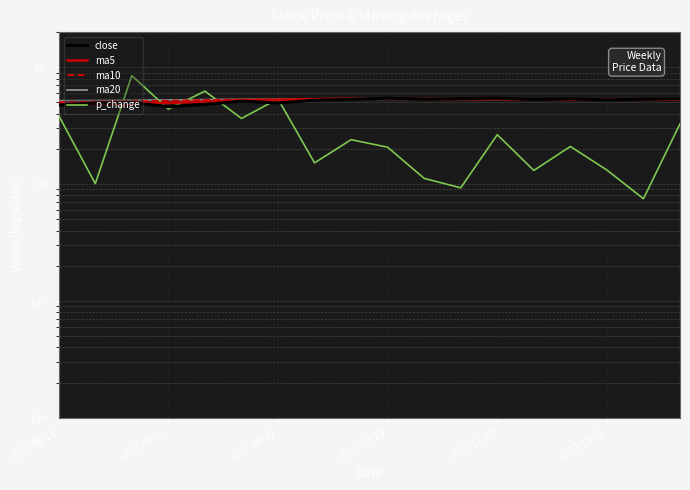

At how many categories does at least one series exceed 5?

18